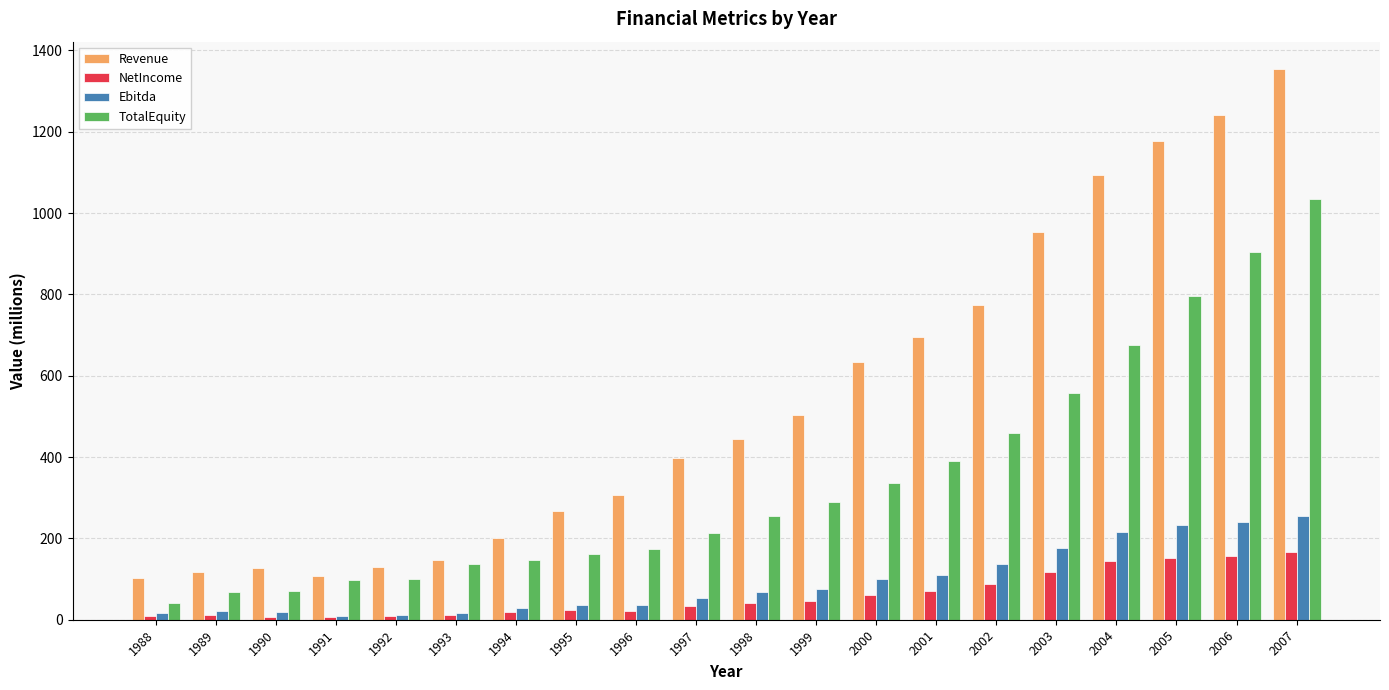

How many bars are there in total?

80